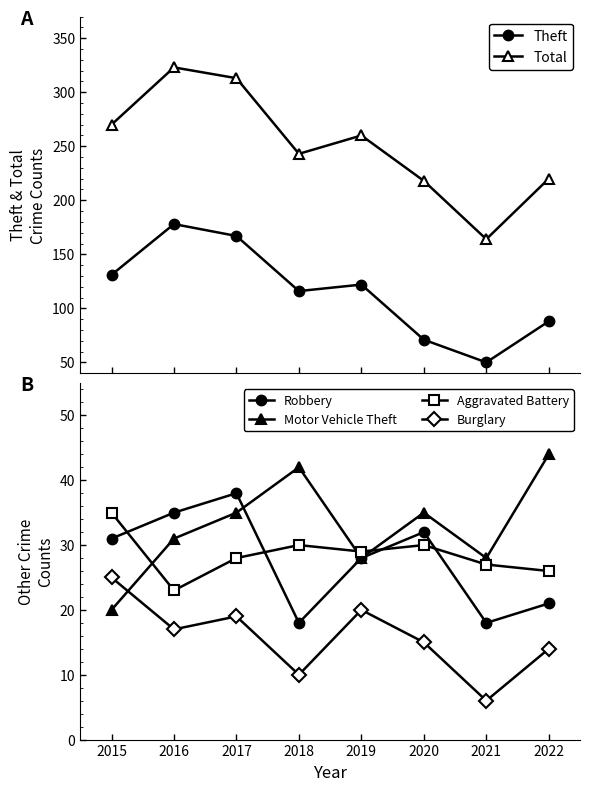

What is the sum of all Motor Vehicle Theft values?

263